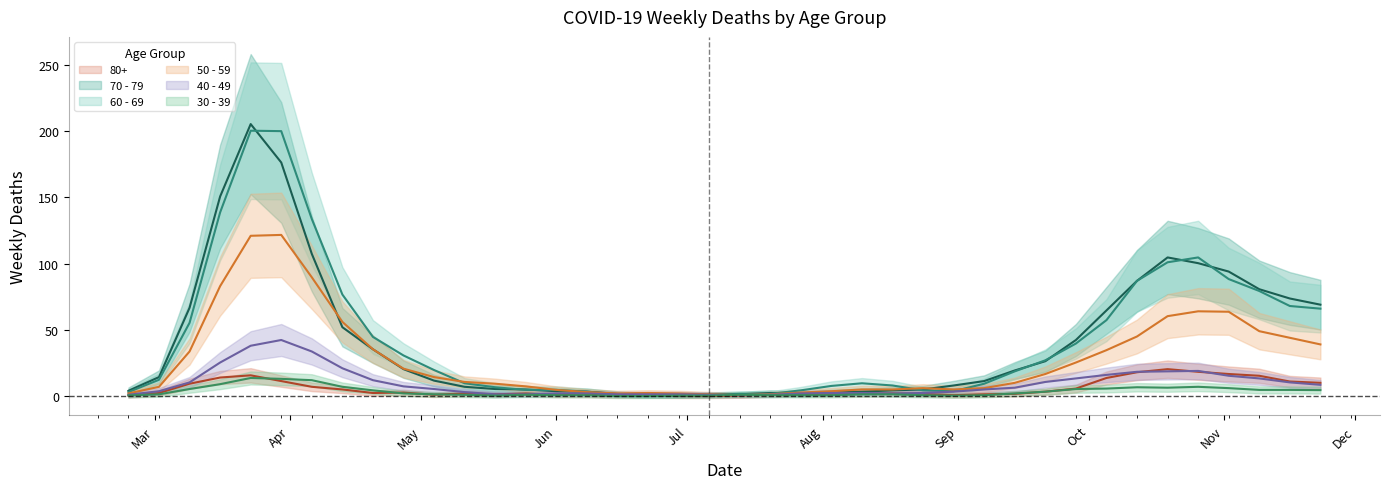

What is the minimum value shown in the chart?

0.3